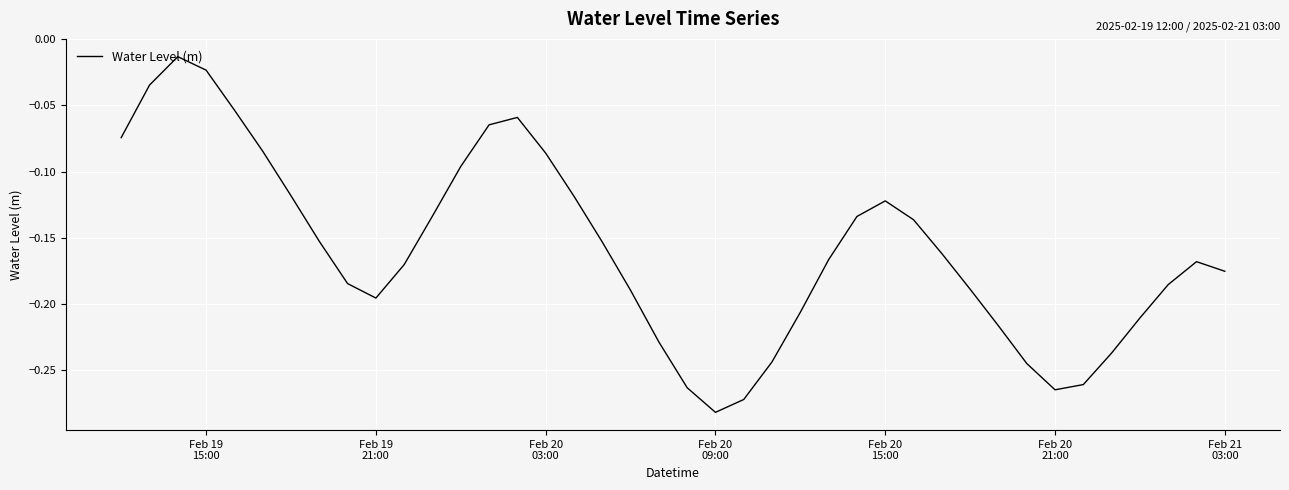

What is the difference between the maximum and minimum values?

0.3